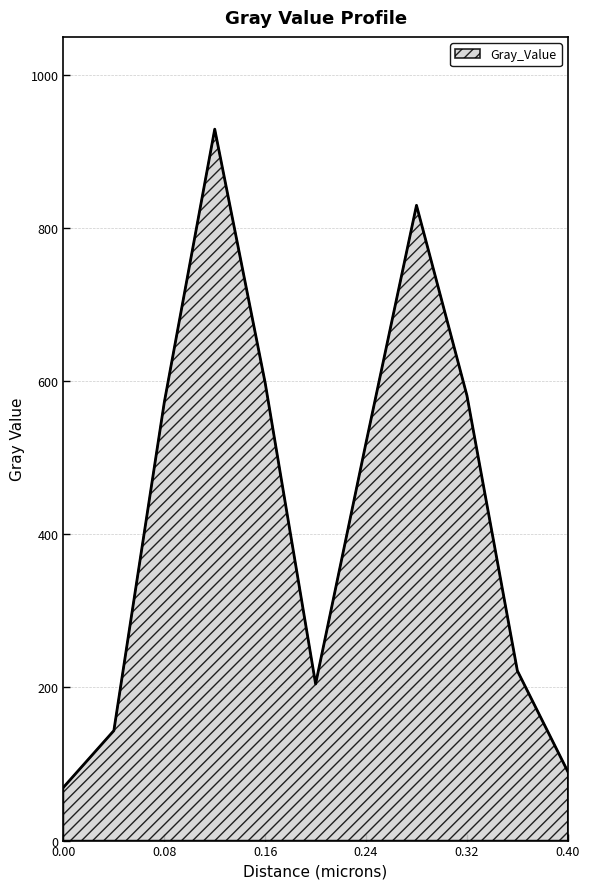

What is the maximum value shown in the chart?

929.4